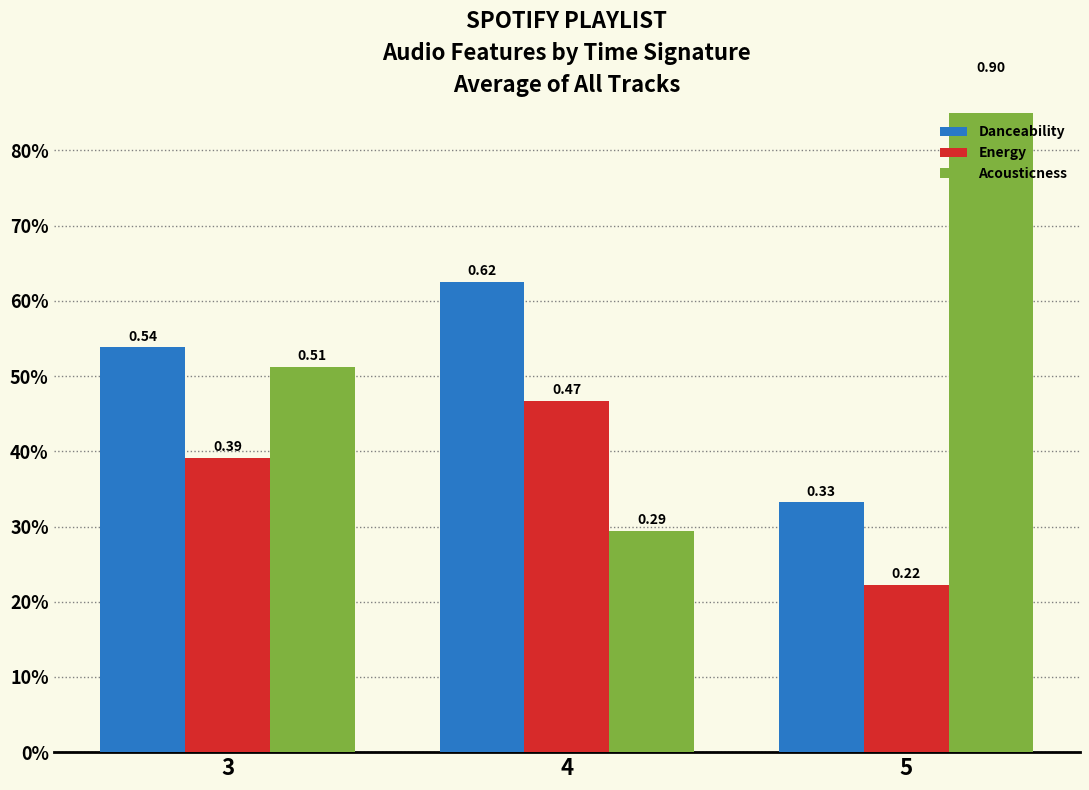

What is the lowest value of the Acousticness series?

0.3